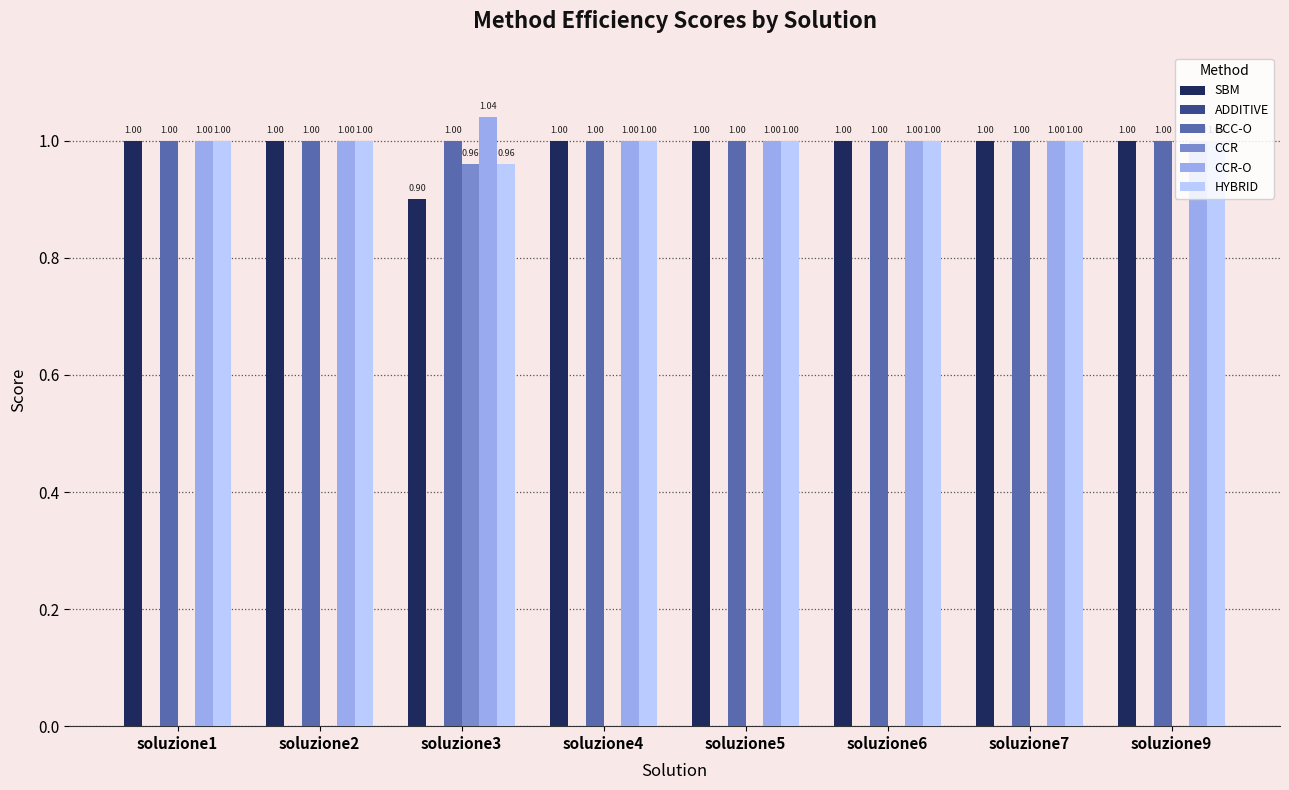

Which series has the largest total across all categories?

CCR-O